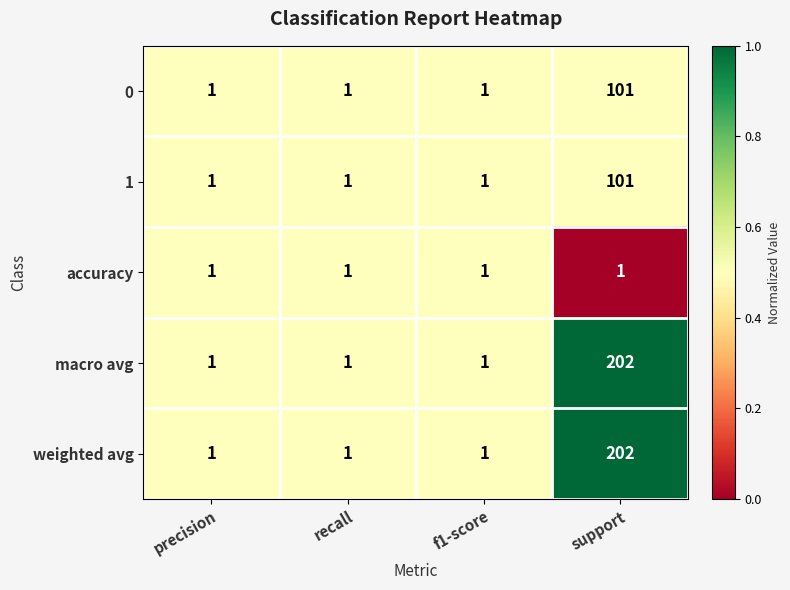

What is the difference between the highest and lowest values at support?

201